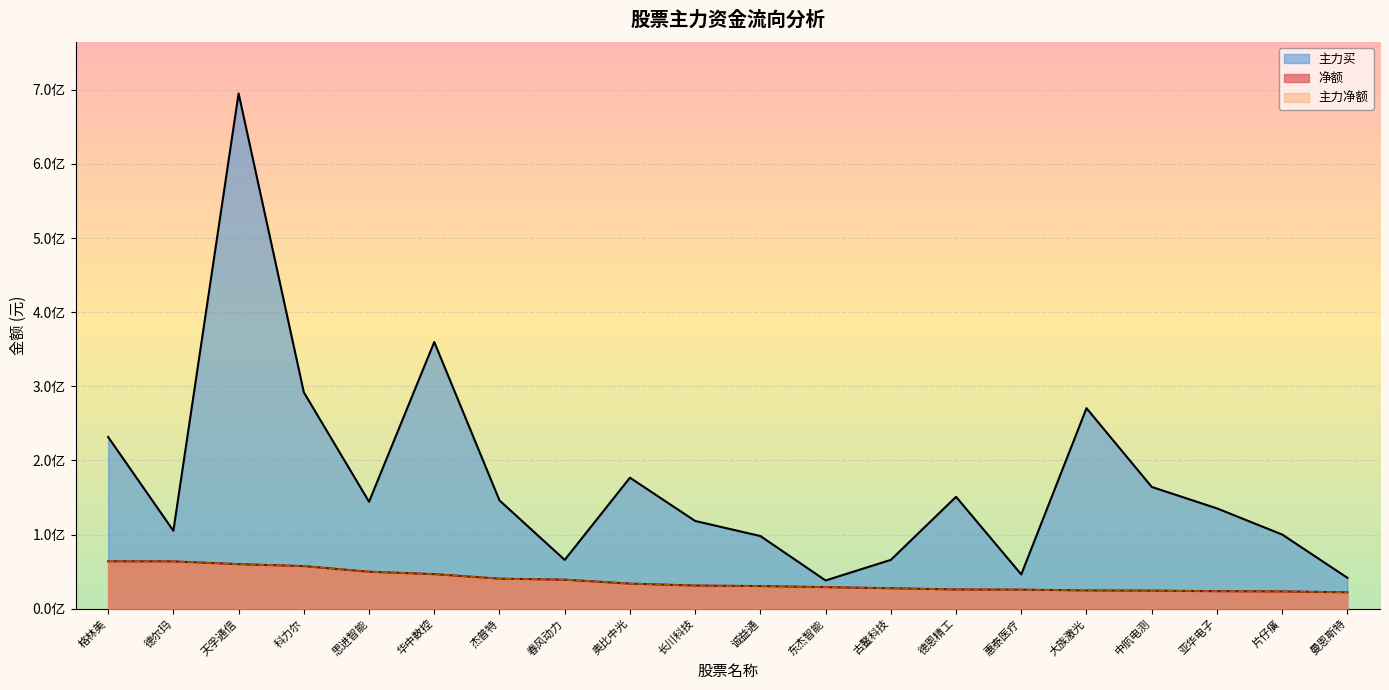

True or false: 净额 and 主力买 intersect in this chart.

False